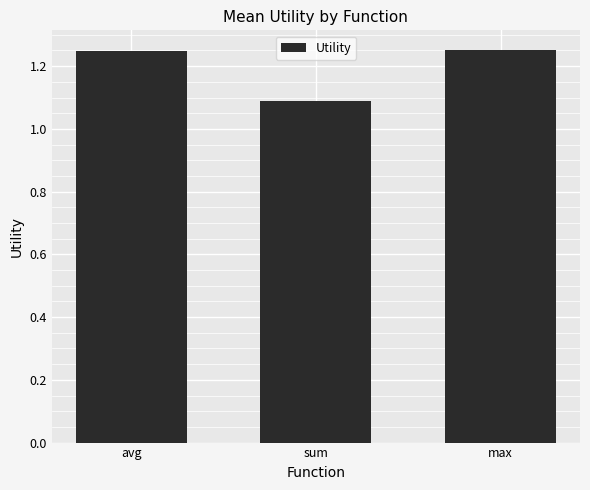

The value at sum is 1.6. True or false?

False